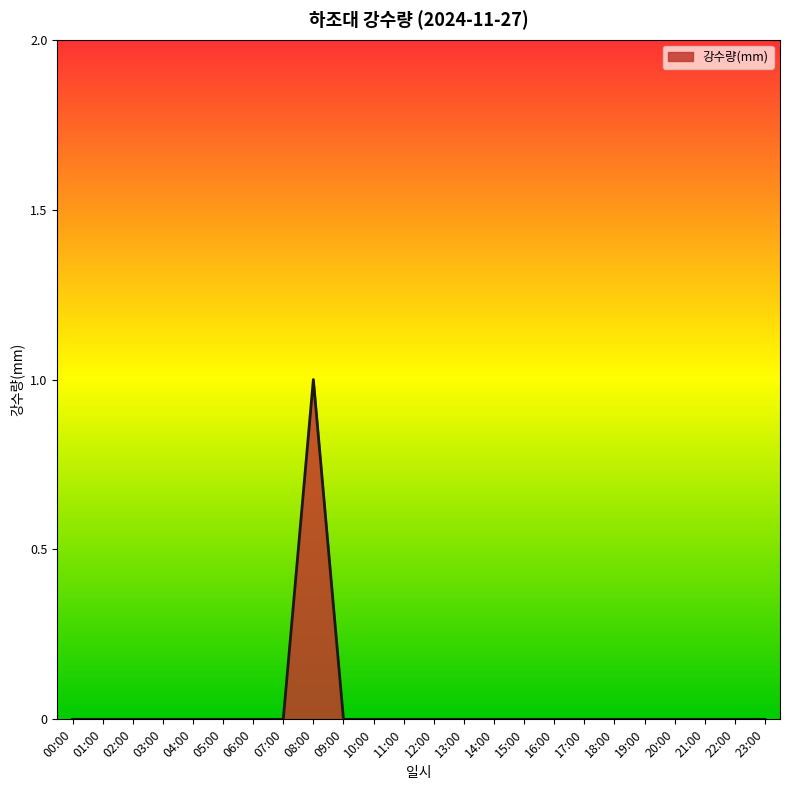

What is the greatest value displayed?

1